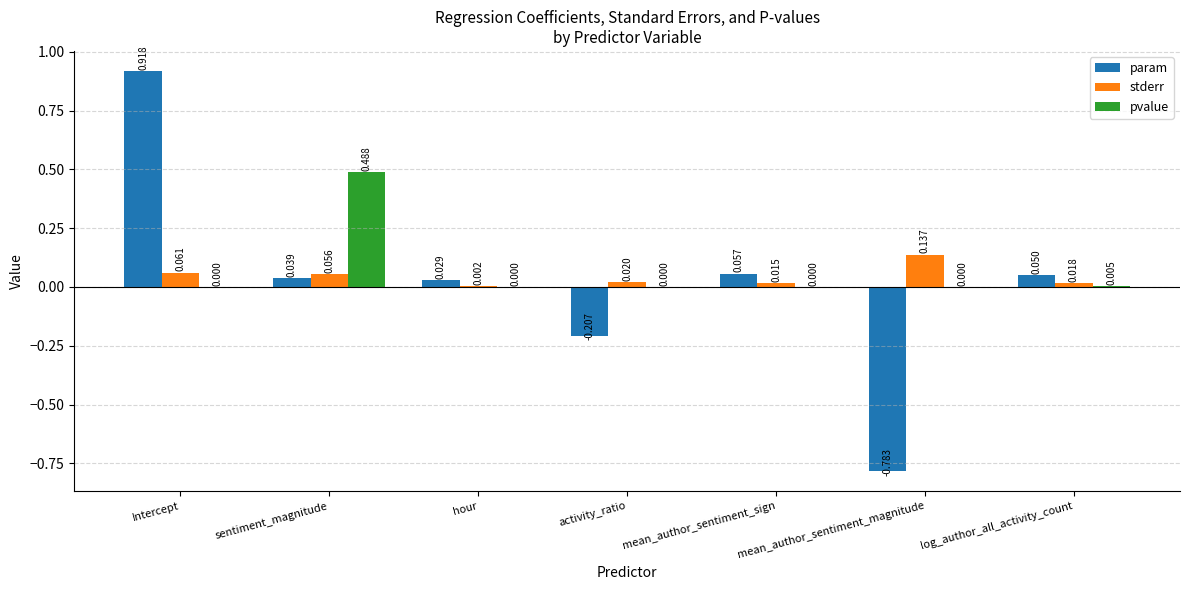

Which label corresponds to the largest value in the chart?

Intercept